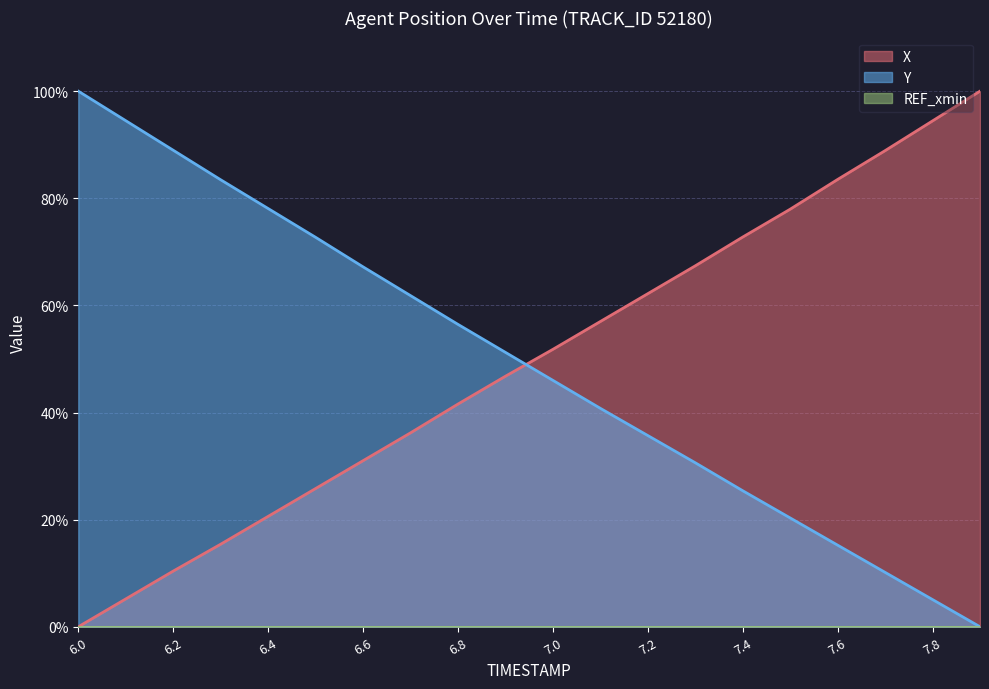

True or false: X and Y intersect in this chart.

True